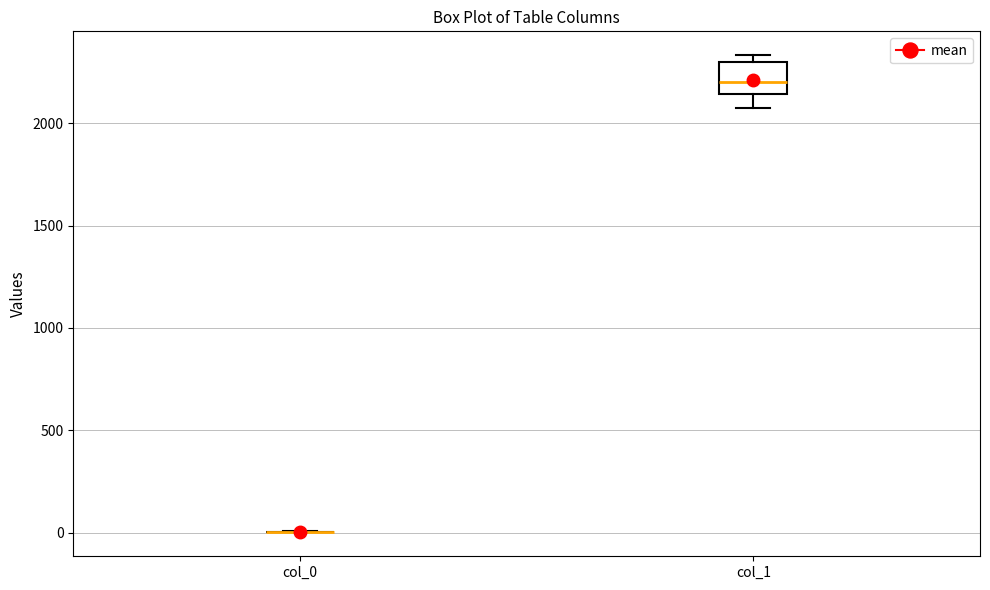

Reading left to right, transcribe this box plot: for each box, give where its median line is, the range the box spans, and where its two whiskers end, as read against the y-axis. The values are not printed on the chart, so give them approximately, as read against the axis.

col_0: box collapsed to a line at 0, whiskers 0 to 0
col_1: median 2200, box 2150 to 2300, whiskers 2050 to 2350